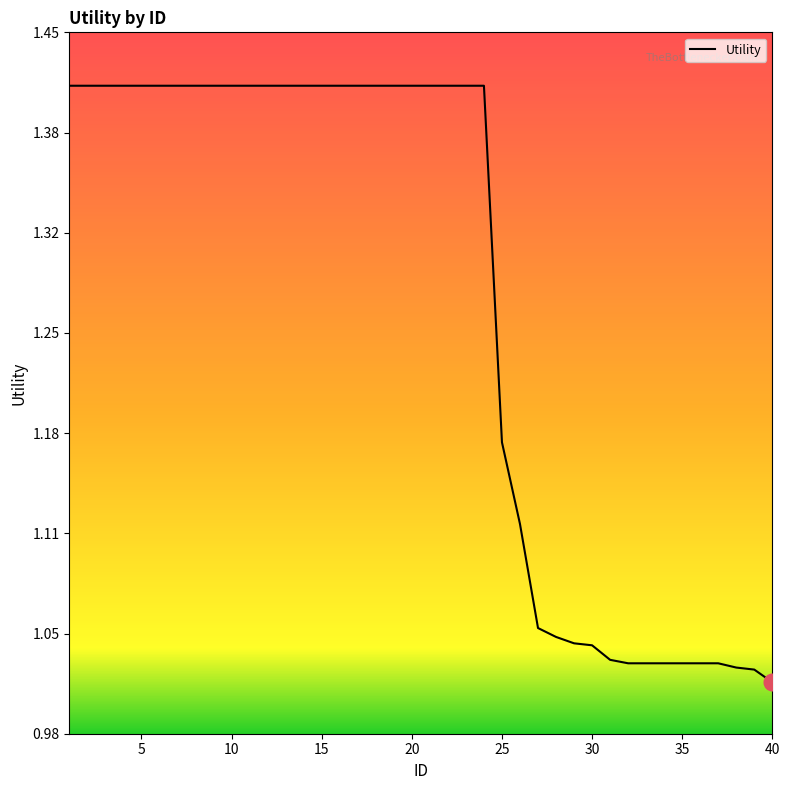

What is the difference between the maximum and minimum values?

0.4